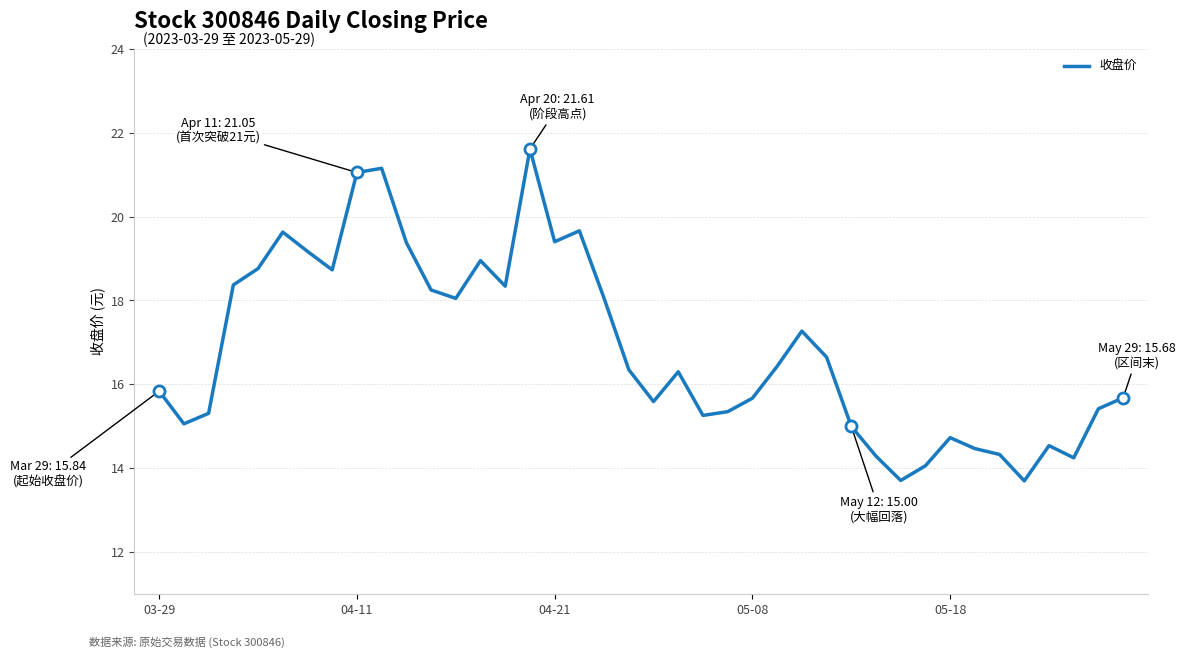

What is the minimum value shown in the chart?

13.7